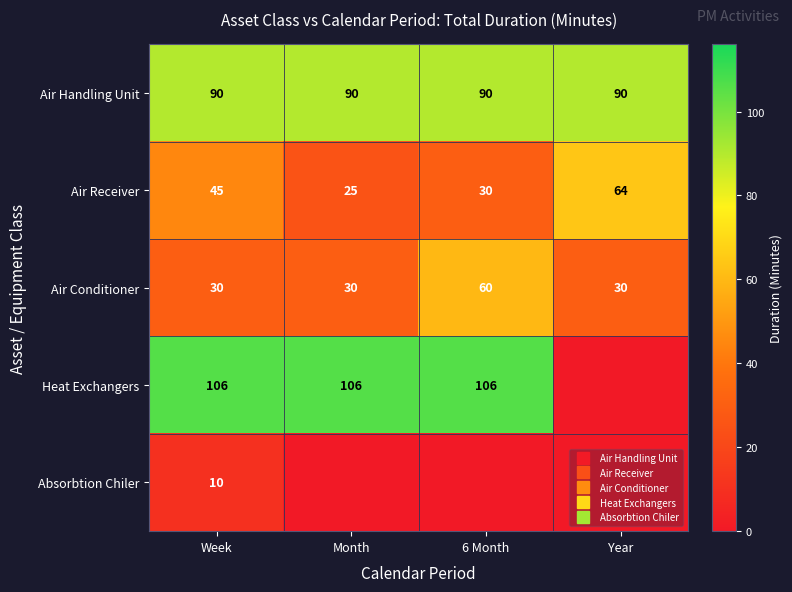

At which category is the sum across all series the highest?

6 Month